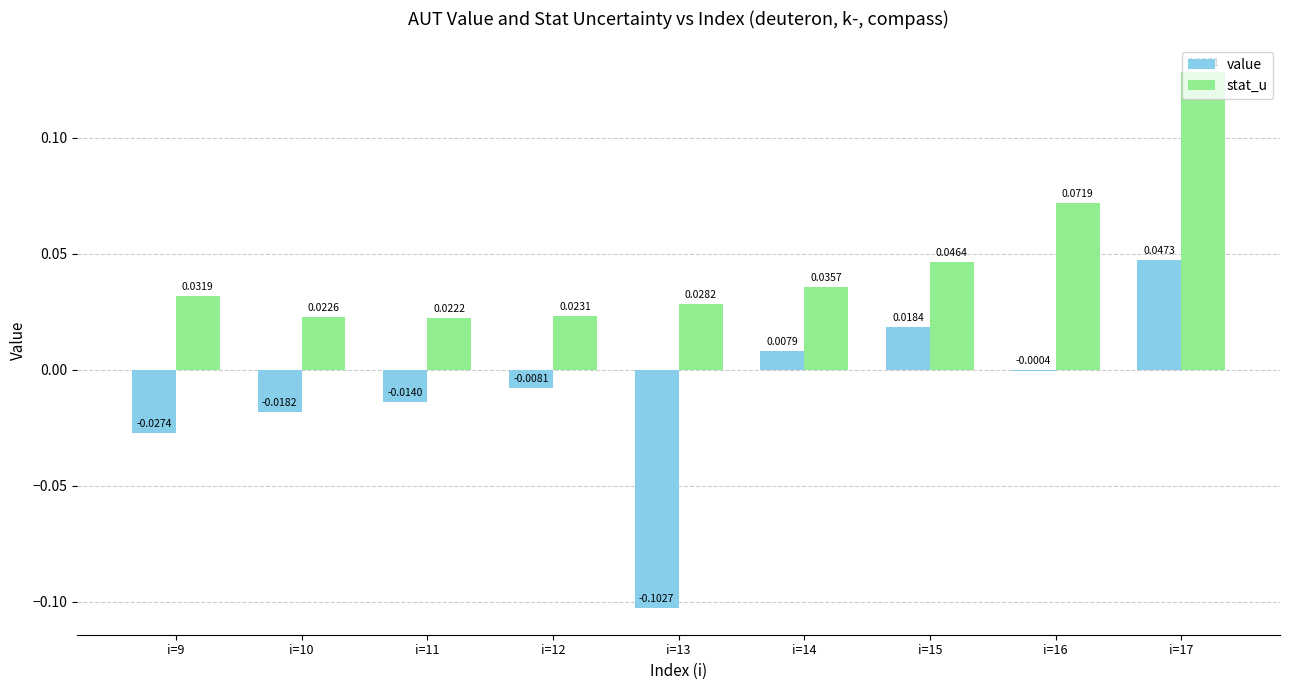

What is the sum of all stat_u values?

0.4